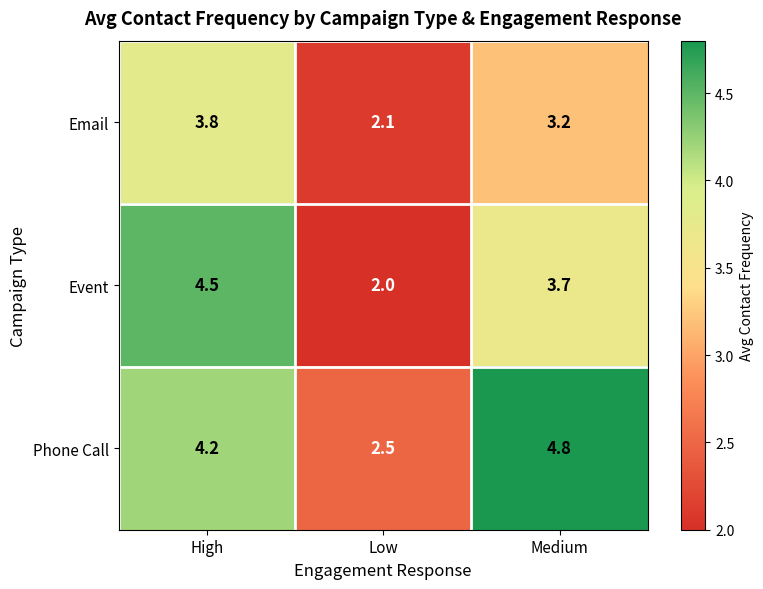

Reading left to right, transcribe all the data shown in this chart.

Email: High=3.8	Low=2.1	Medium=3.2
Event: High=4.5	Low=2.0	Medium=3.7
Phone Call: High=4.2	Low=2.5	Medium=4.8